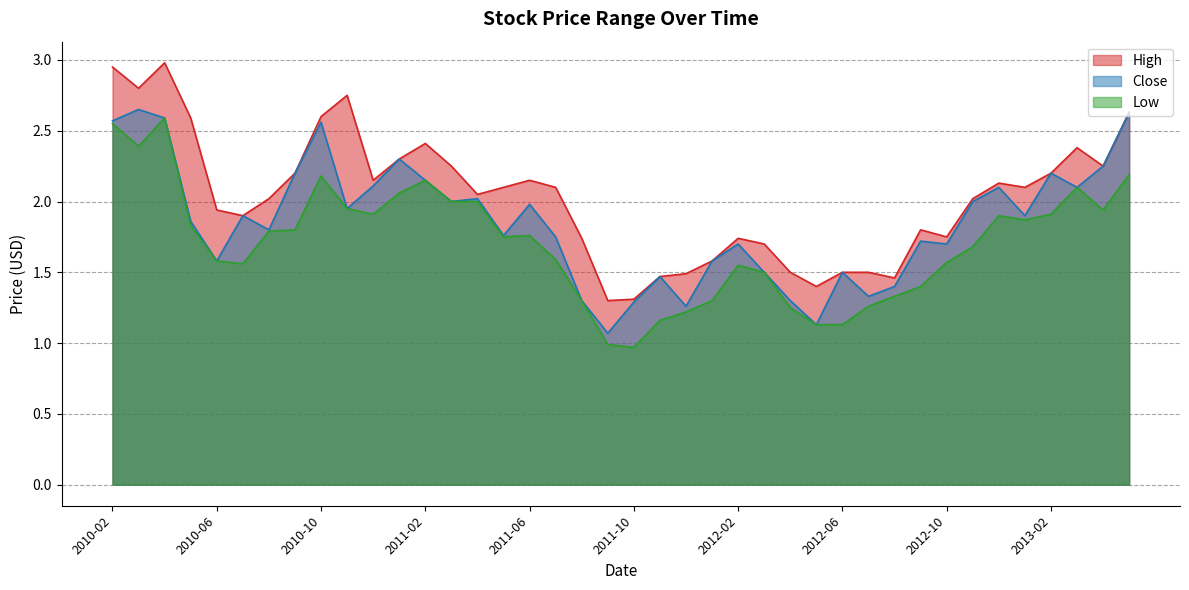

How many interior local peaks does the High series have?

8